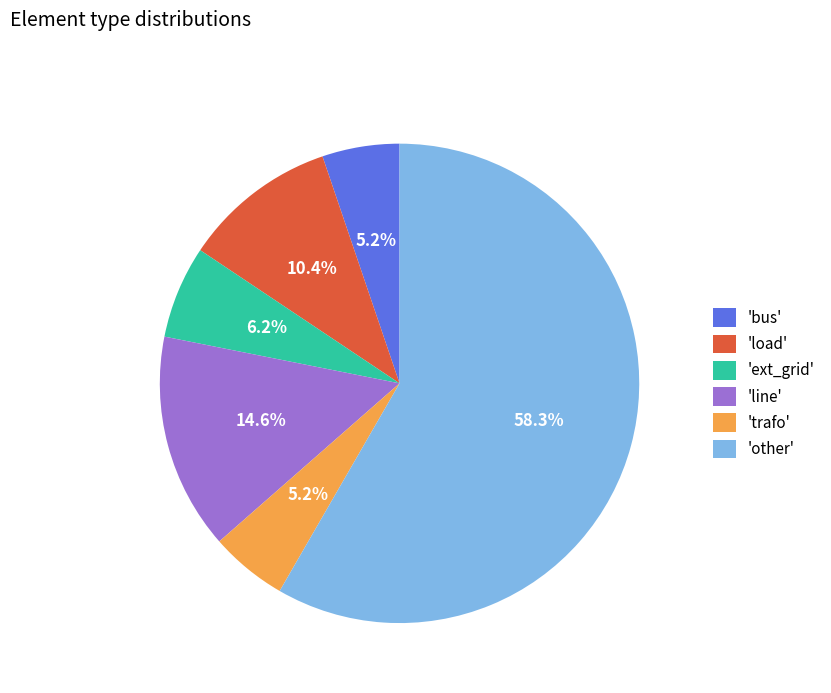

What percentage do 'load' and 'trafo' together represent?

15.6%